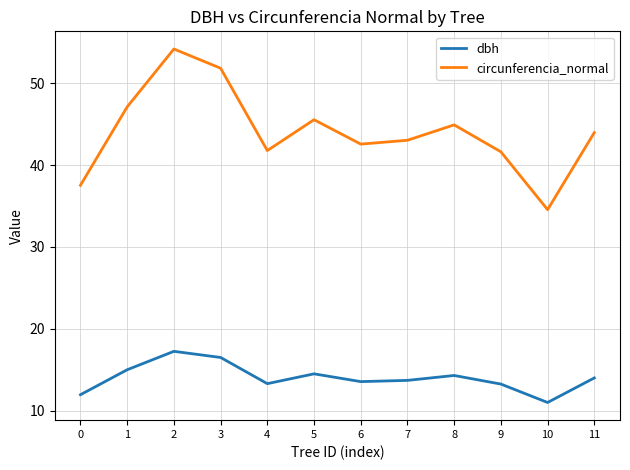

At 8, list the series in order from smallest to largest.

dbh, circunferencia_normal